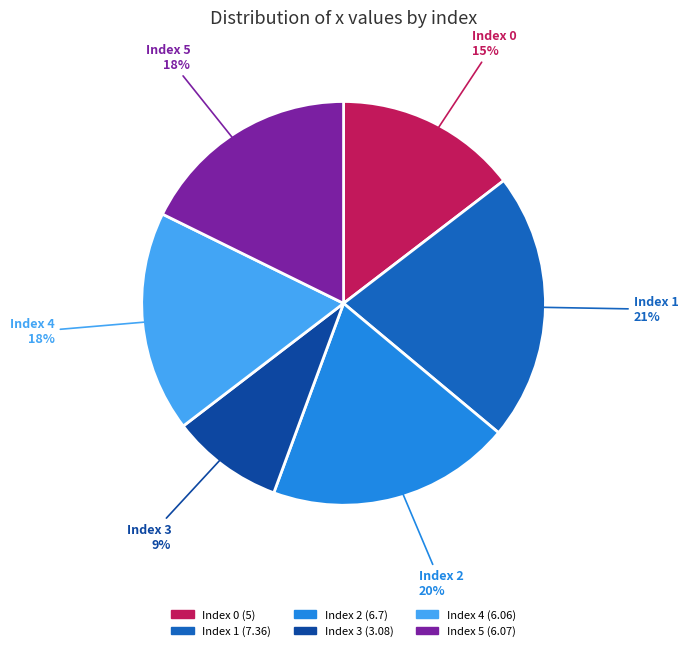

Is it true that Index 0 is 23% of the pie?

False